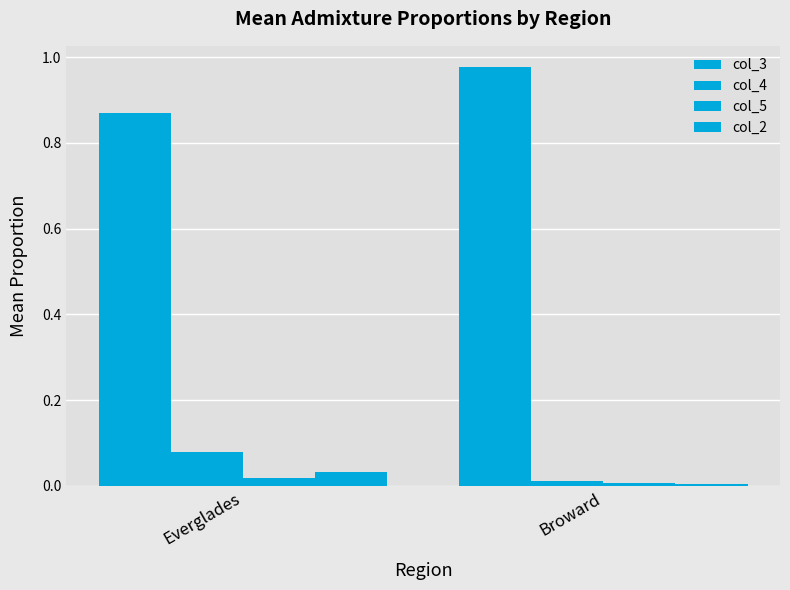

Count the number of data series in this chart.

4